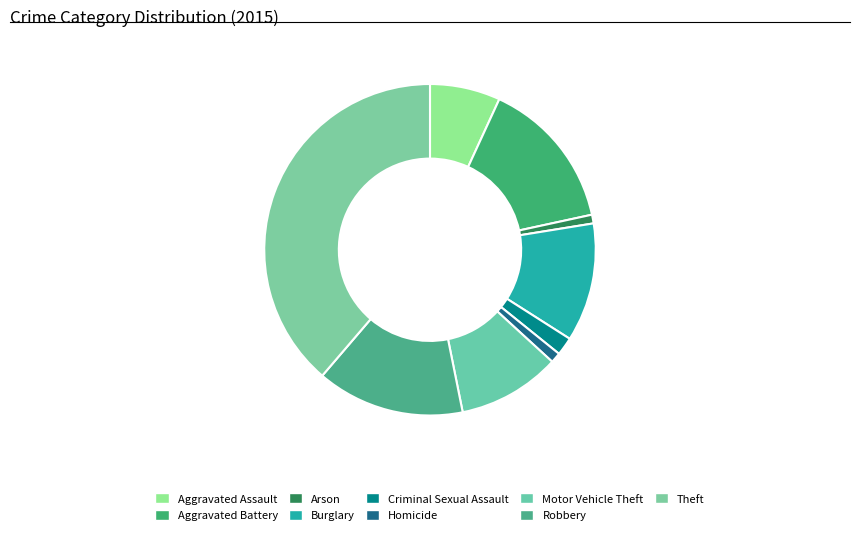

Approximately how many times larger is the value at Robbery compared to Homicide?

14.4